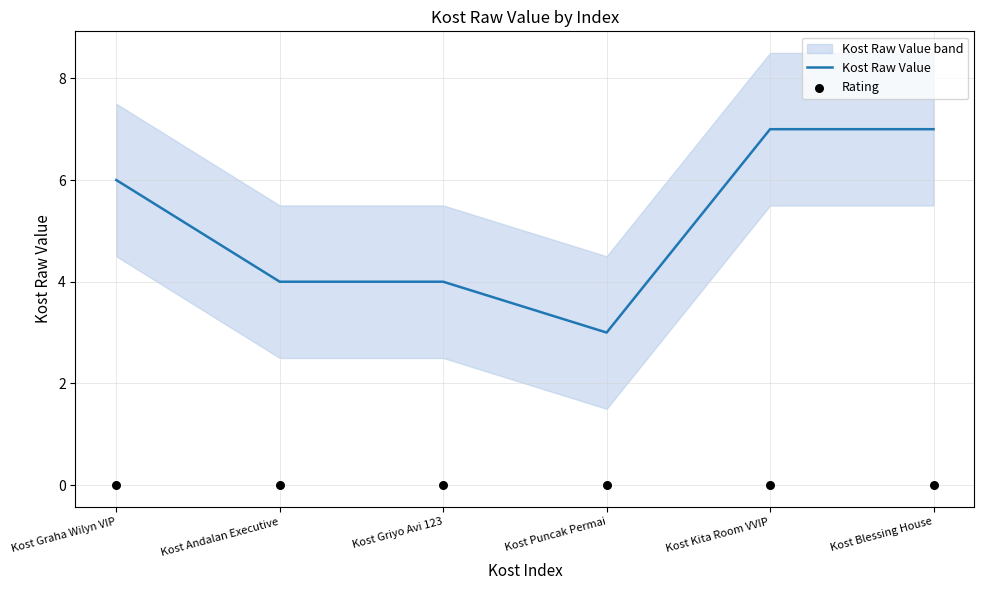

At how many categories does at least one series exceed 6?

2